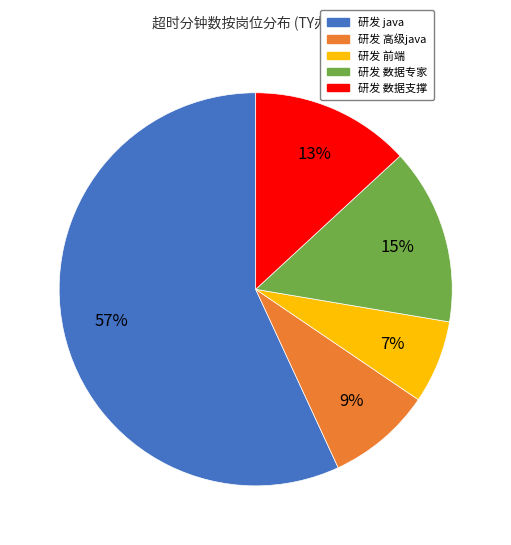

To the nearest percent, what is the difference between the largest and smallest slice percentages?

50%